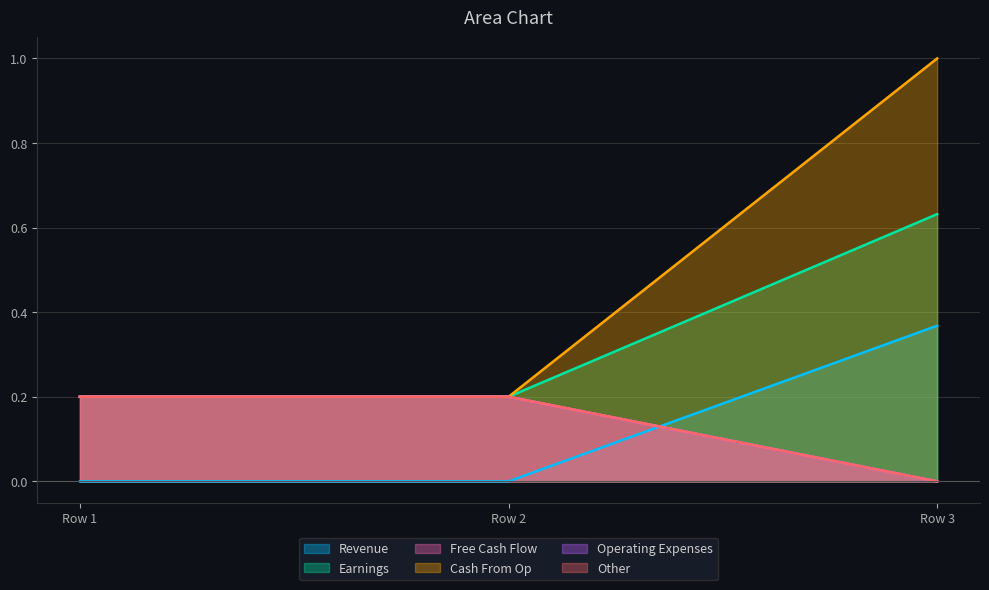

Reading left to right, transcribe all the data shown in this chart.

col_30: 0.0	0.0	0.4
col_31: 0.2	0.2	0.6
col_32: 0.2	0.2	0.0
col_33: 0.2	0.2	1.0
col_34: 0.2	0.2	0.0
col_35: 0.2	0.2	0.0